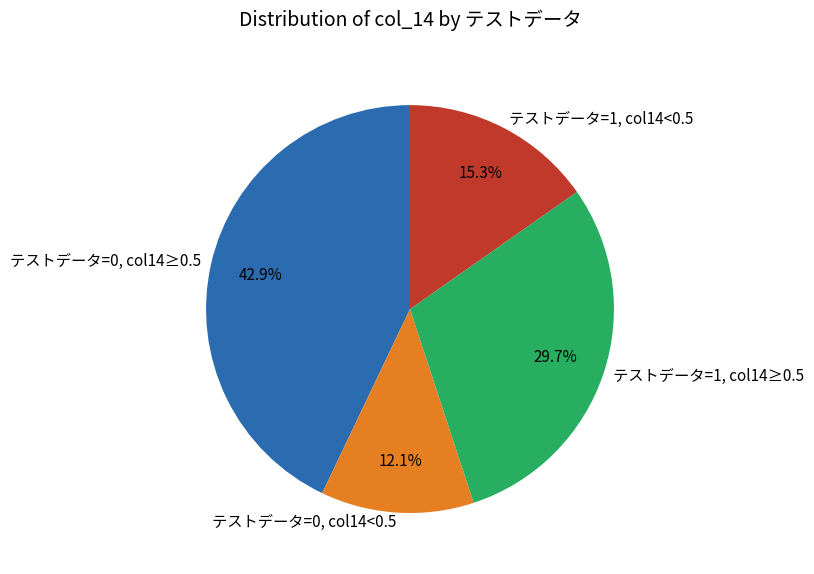

Which has a higher value, テストデータ=0, col14<0.5 or テストデータ=0, col14≥0.5?

テストデータ=0, col14≥0.5